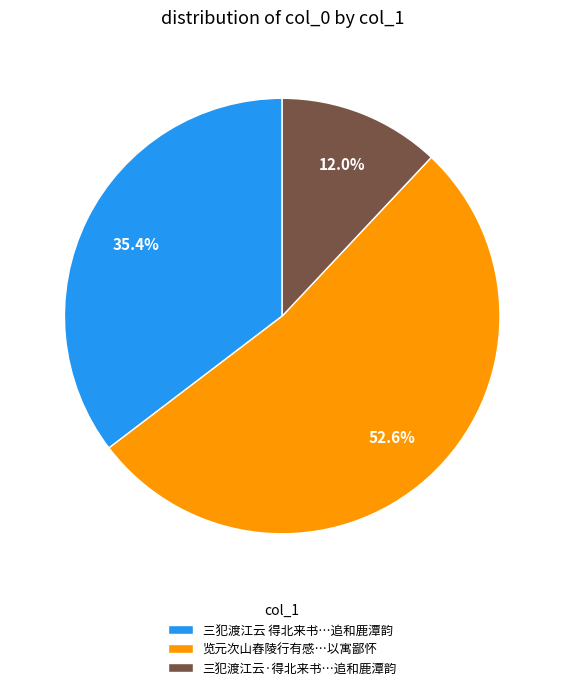

To the nearest percent, what is the difference between the largest and smallest slice percentages?

41%